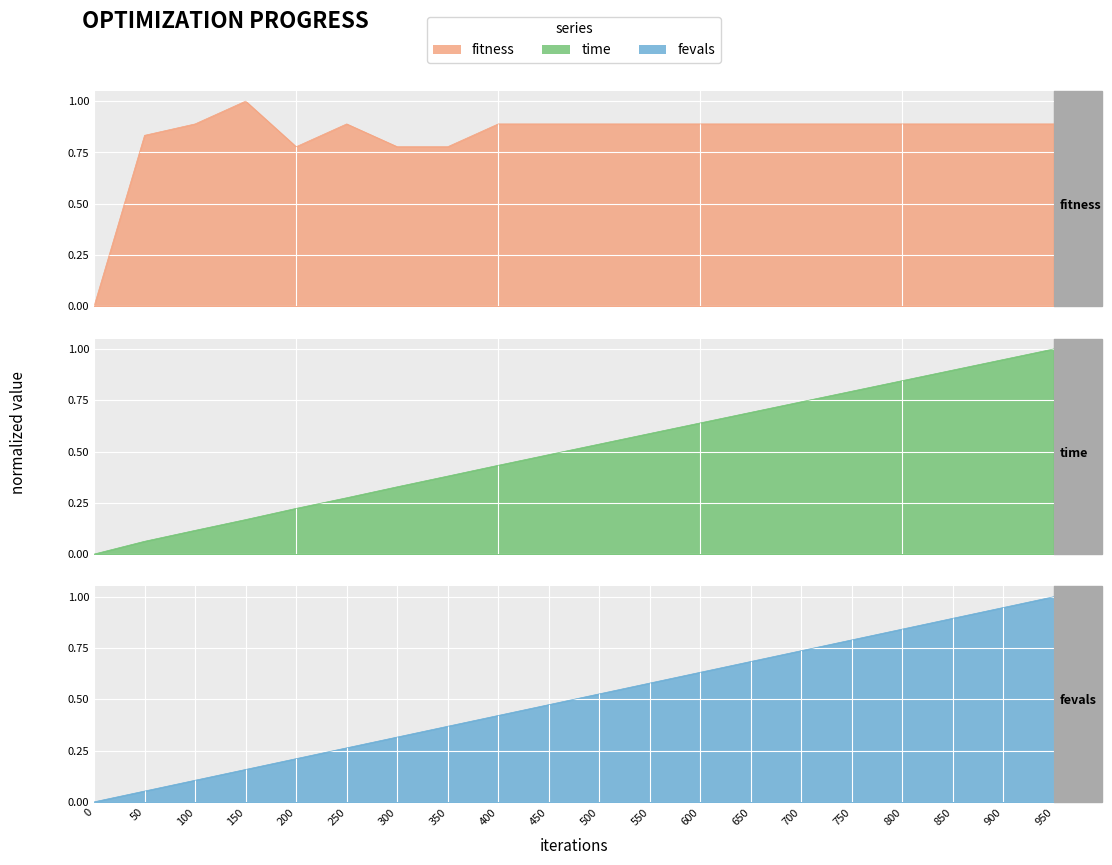

What is the average value of the fevals series?

0.5